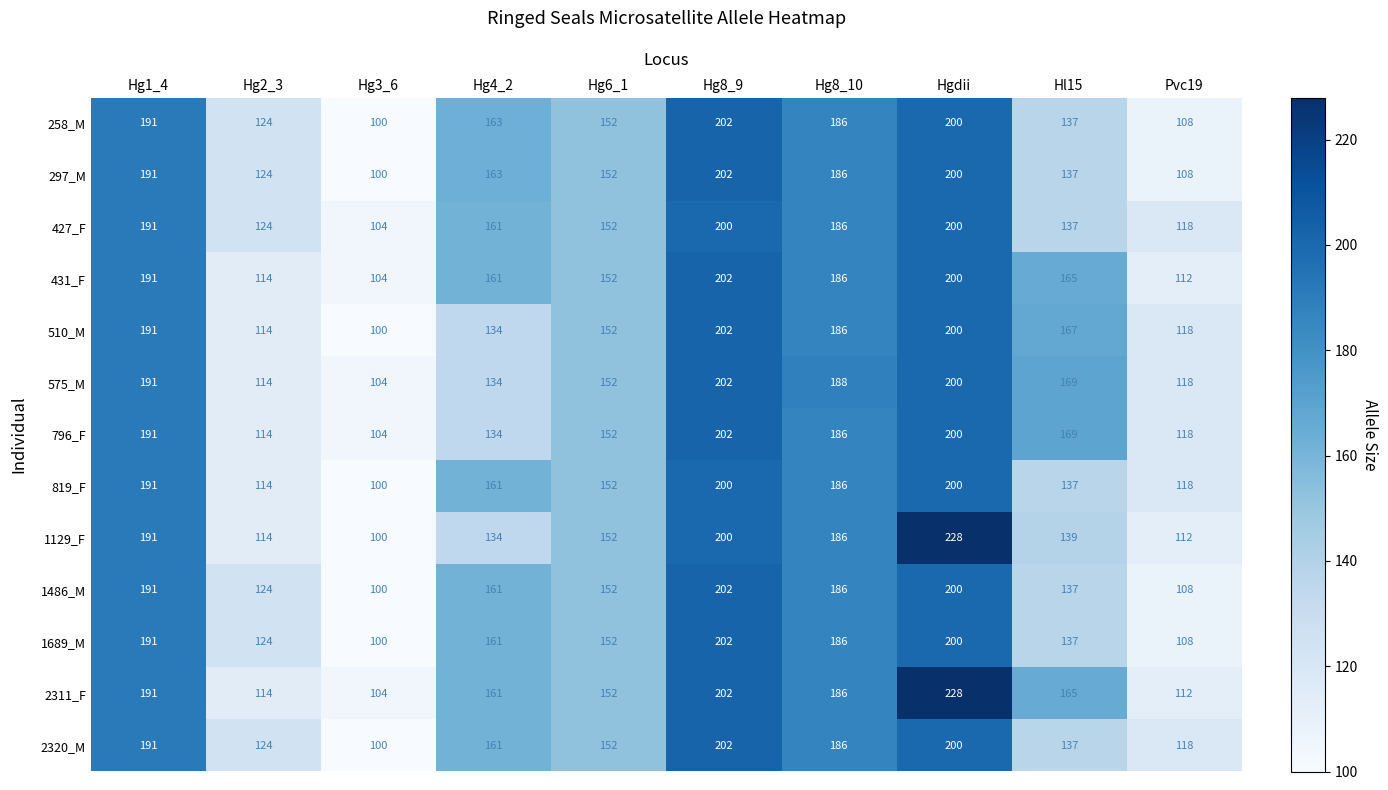

What is the minimum value shown in the chart?

100